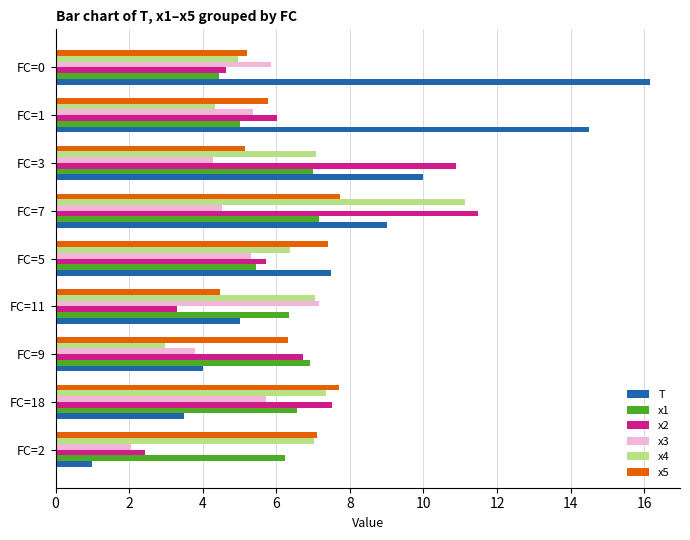

Is it true that x1 equals 2.6 at FC=0?

False